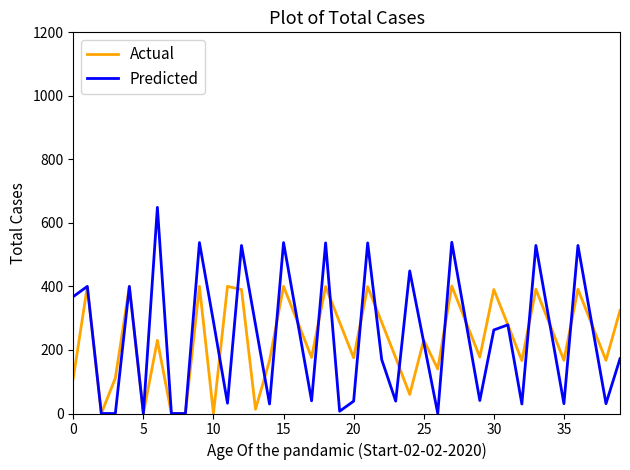

Rank the series by their maximum value, from highest to lowest.

Predicted, Actual